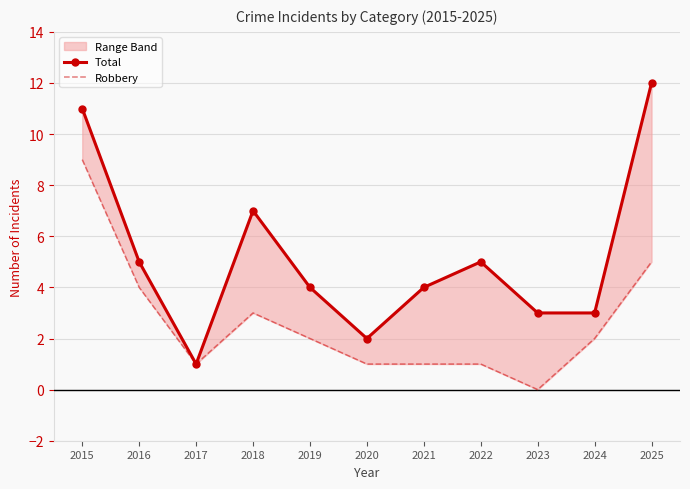

At which category does Robbery reach its first local peak?

2018